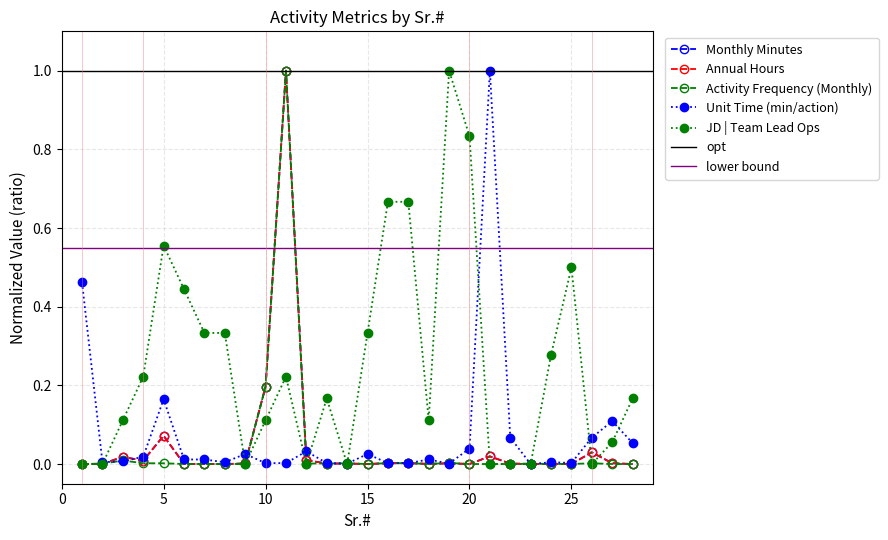

What is the sum of the Unit Time (minutes) per action values at 22 and 6?

0.1